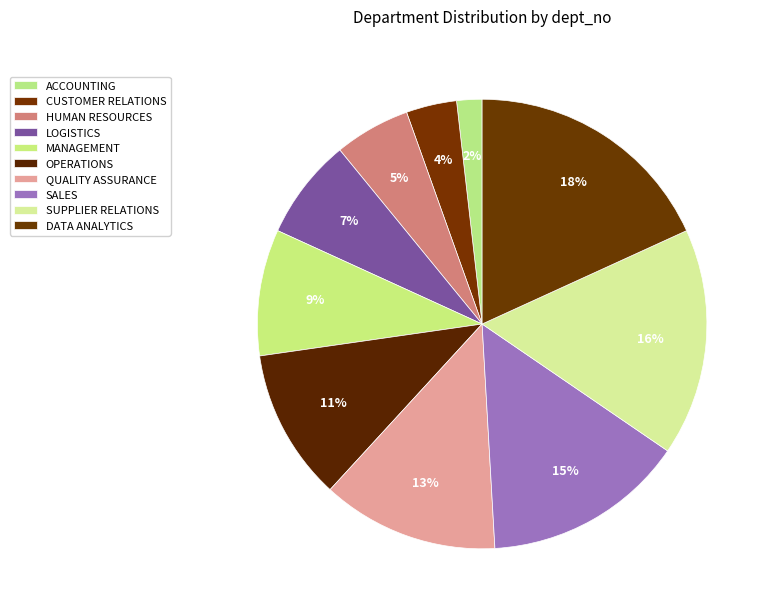

What is the total percentage of LOGISTICS and DATA ANALYTICS?

25.5%